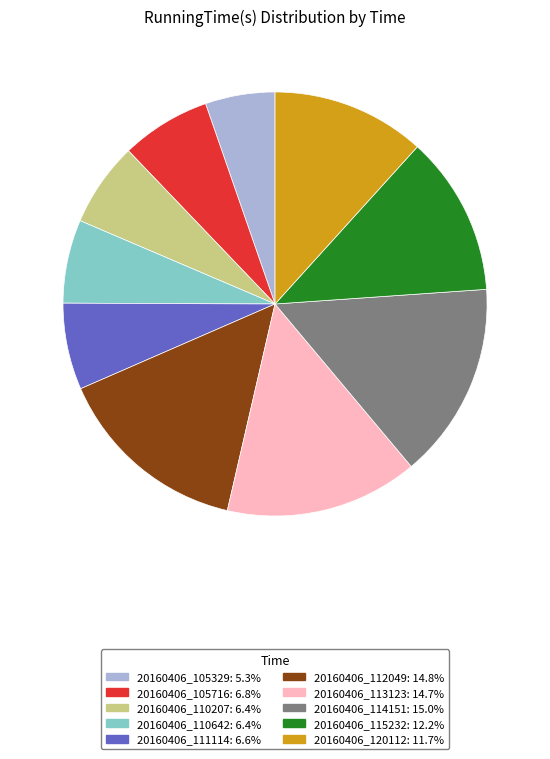

Approximately how many times larger is the value at 20160406_112049: 14.8% compared to 20160406_105716: 6.8%?

2.2